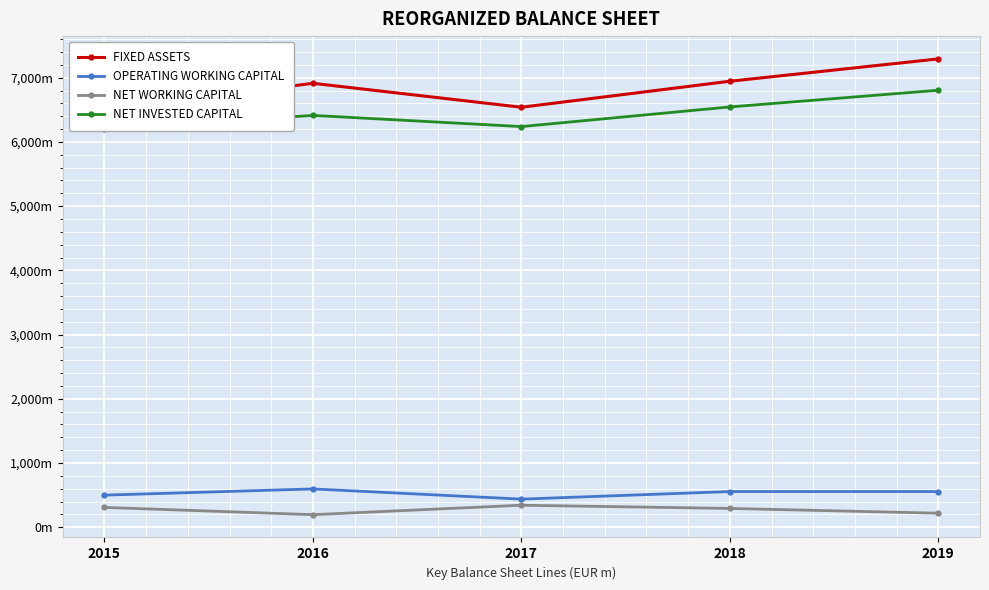

What is the value of the OPERATING WORKING CAPITAL point at the 4th from the left?

555